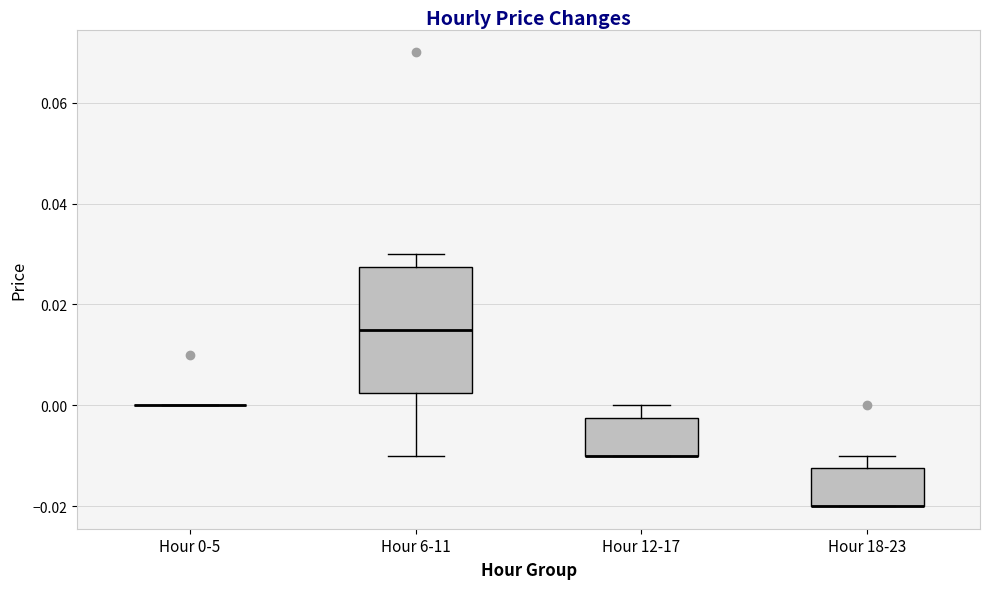

Reading left to right, read every box against the y-axis: the position of its median line, the range the box covers, and the ends of its whiskers. The values are not printed on the chart, so give them approximately, as read against the axis.

Hour 0-5: box collapsed to a line at 0.000, whiskers 0.000 to 0.000
Hour 6-11: median 0.016, box 0.002 to 0.028, whiskers -0.010 to 0.030
Hour 12-17: median -0.010 (drawn on the box's lower edge), box -0.010 to -0.002, whiskers -0.010 to 0.000
Hour 18-23: median -0.020 (drawn on the box's lower edge), box -0.020 to -0.012, whiskers -0.020 to -0.010